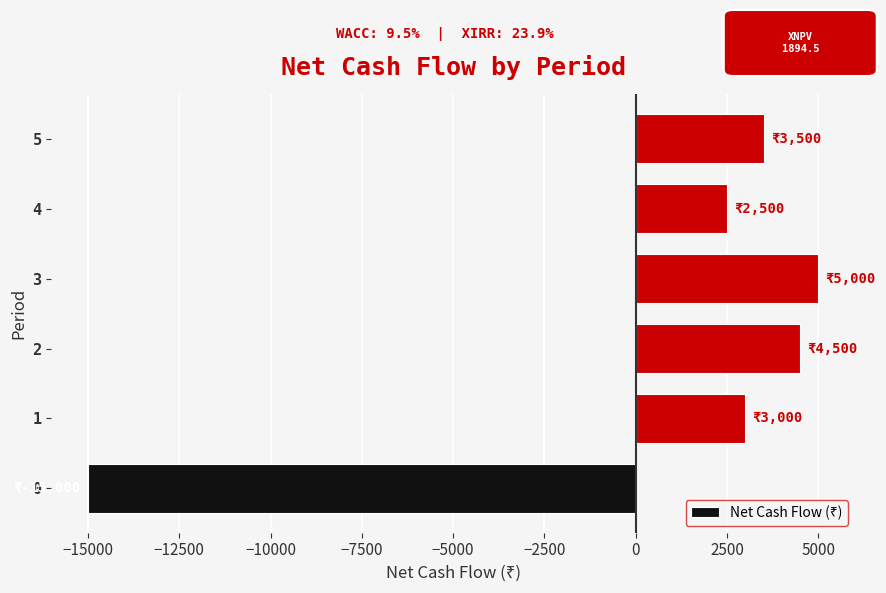

How many distinct data groups are displayed?

1